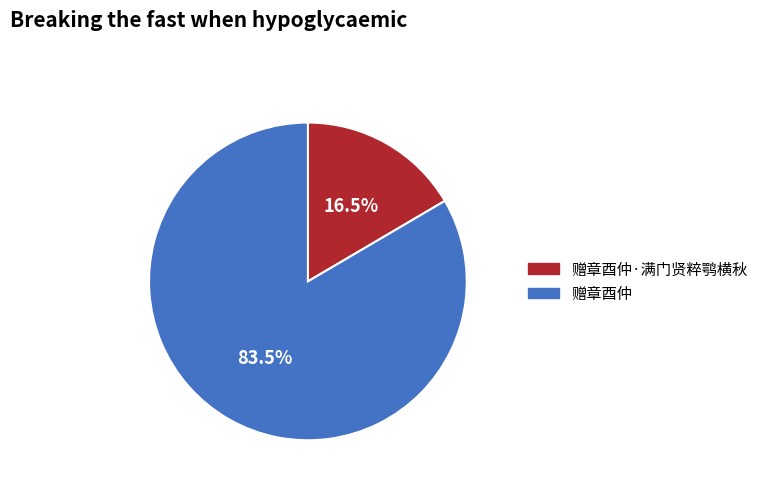

Is the sum of 赠章酉仲 and 赠章酉仲·满门贤粹鹗横秋 greater than half?

Yes